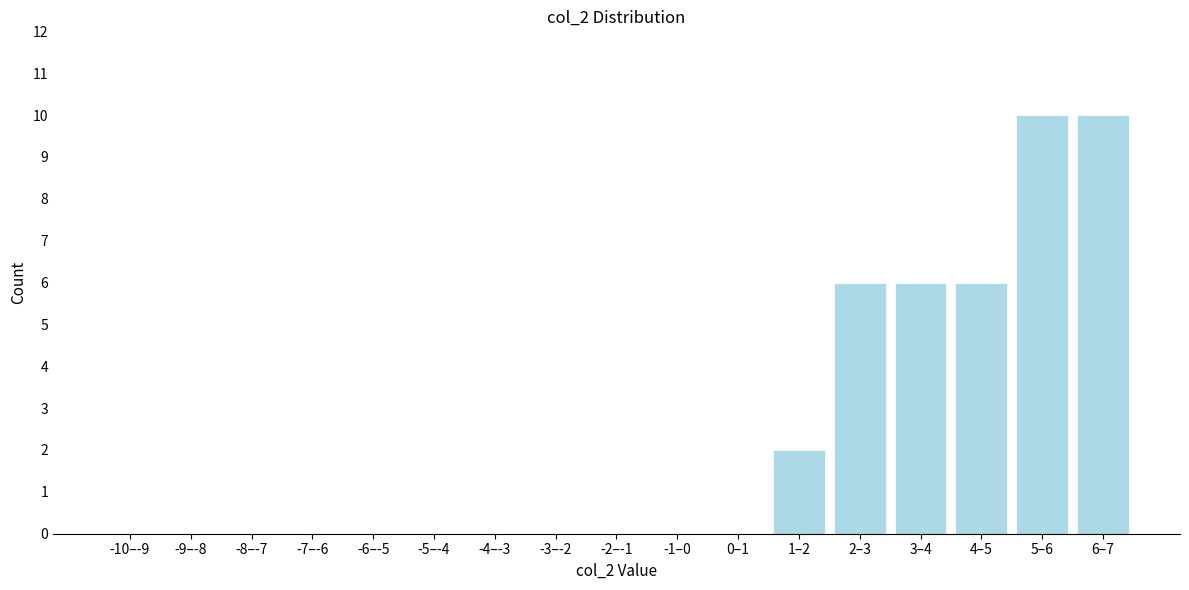

Reading left to right, extract all data points from this chart.

-10–-9=0	-9–-8=0	-8–-7=0	-7–-6=0	-6–-5=0	-5–-4=0	-4–-3=0	-3–-2=0	-2–-1=0	-1–0=0	0–1=0	1–2=2	2–3=6	3–4=6	4–5=6	5–6=10	6–7=10